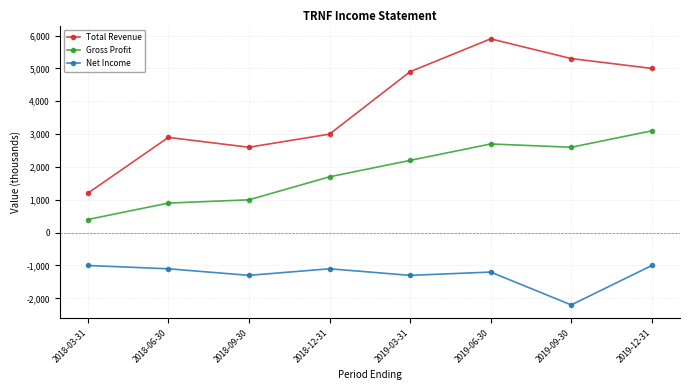

What are all the series names shown in the legend?

Total Revenue, Gross Profit, Net Income